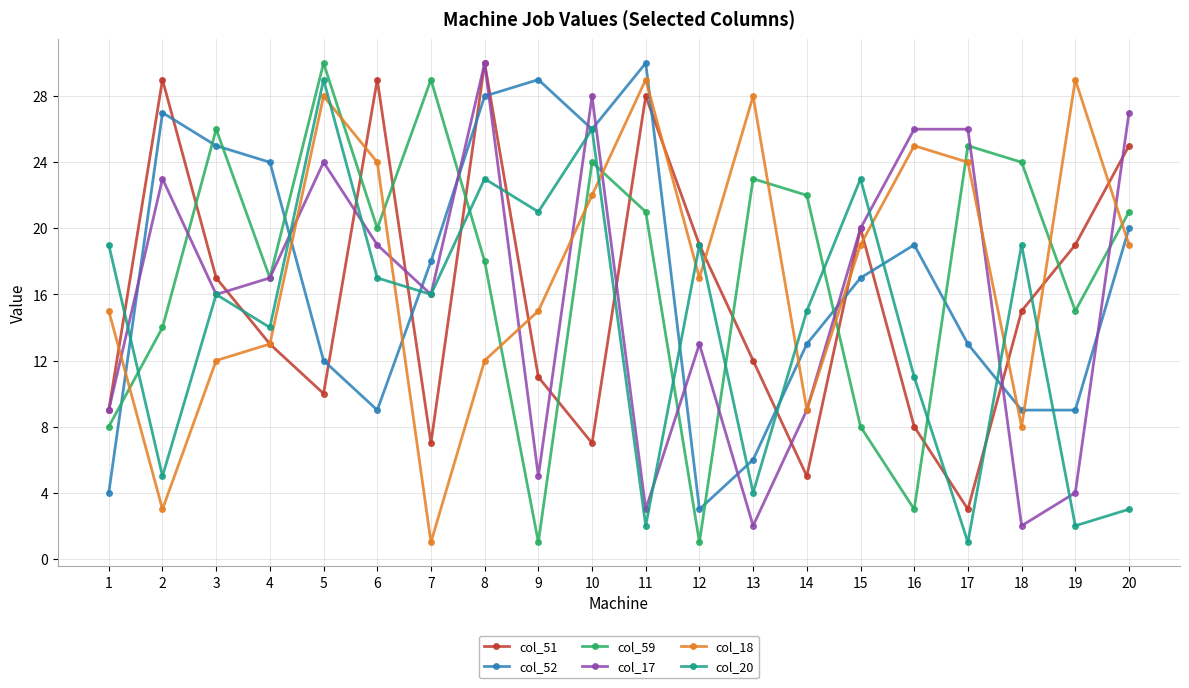

The col_59 series shows 21 at 20. True or false?

True